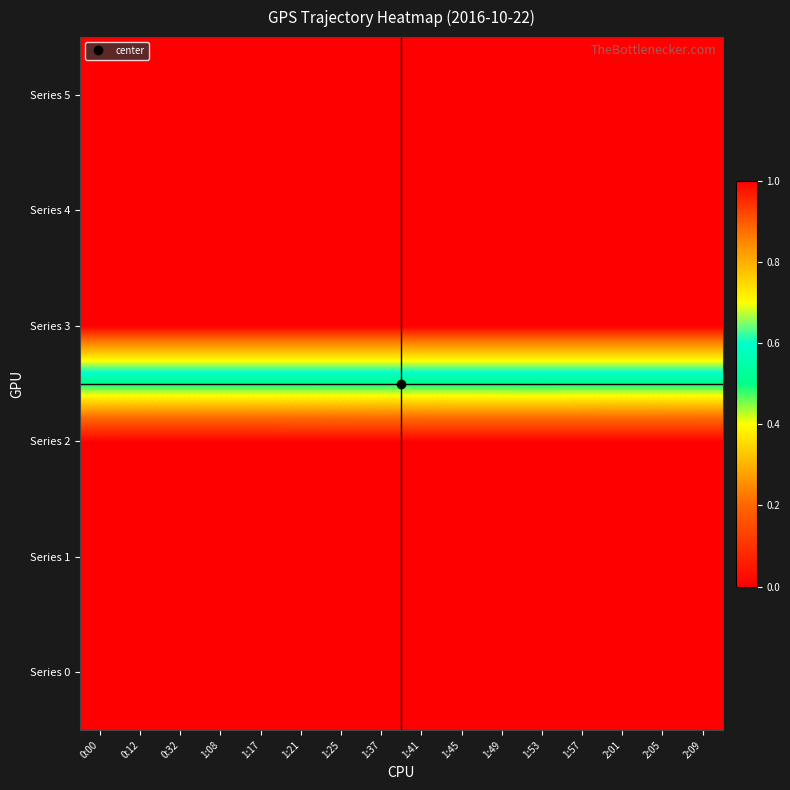

At 1:49, list the series in order from smallest to largest.

Series 1, Series 0, Series 2, Series 5, Series 4, Series 3